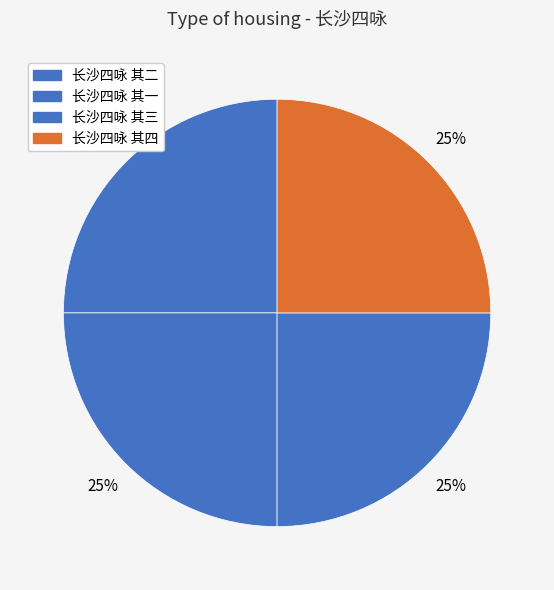

The 长沙四咏 其三 slice represents 17% of the pie. True or false?

False